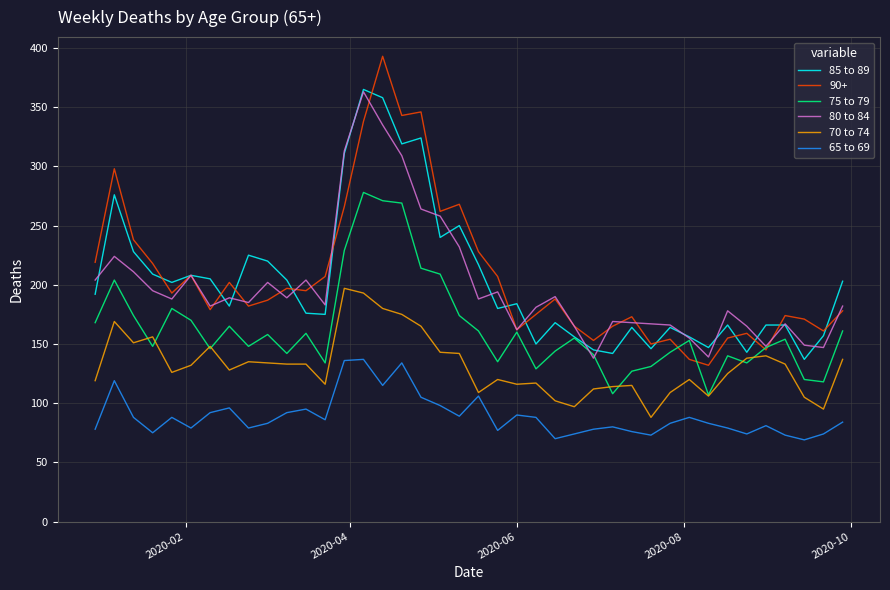

What is the minimum value for 70 to 74?

88